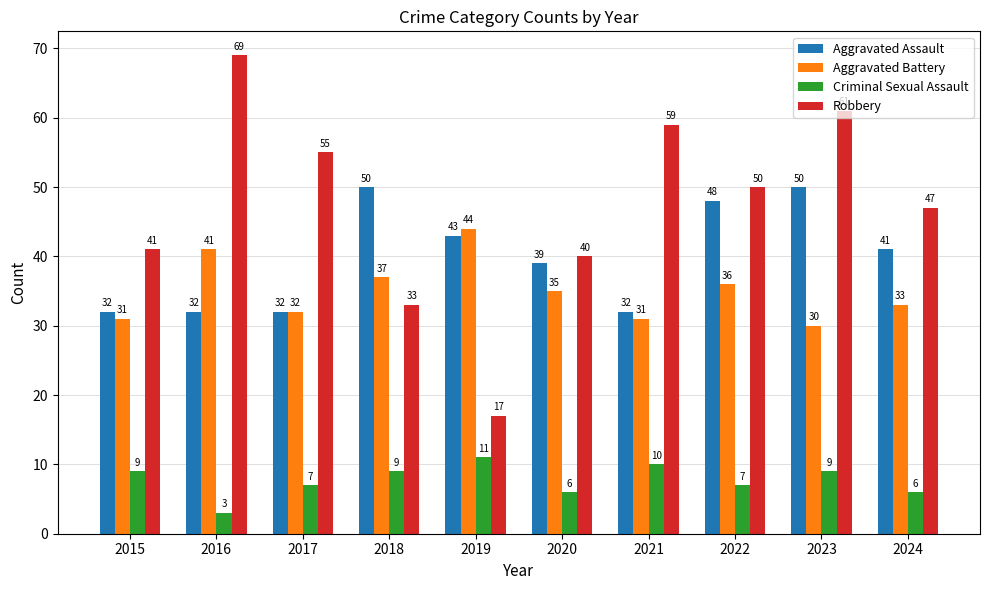

What is the difference between the highest and lowest values at 2016?

66